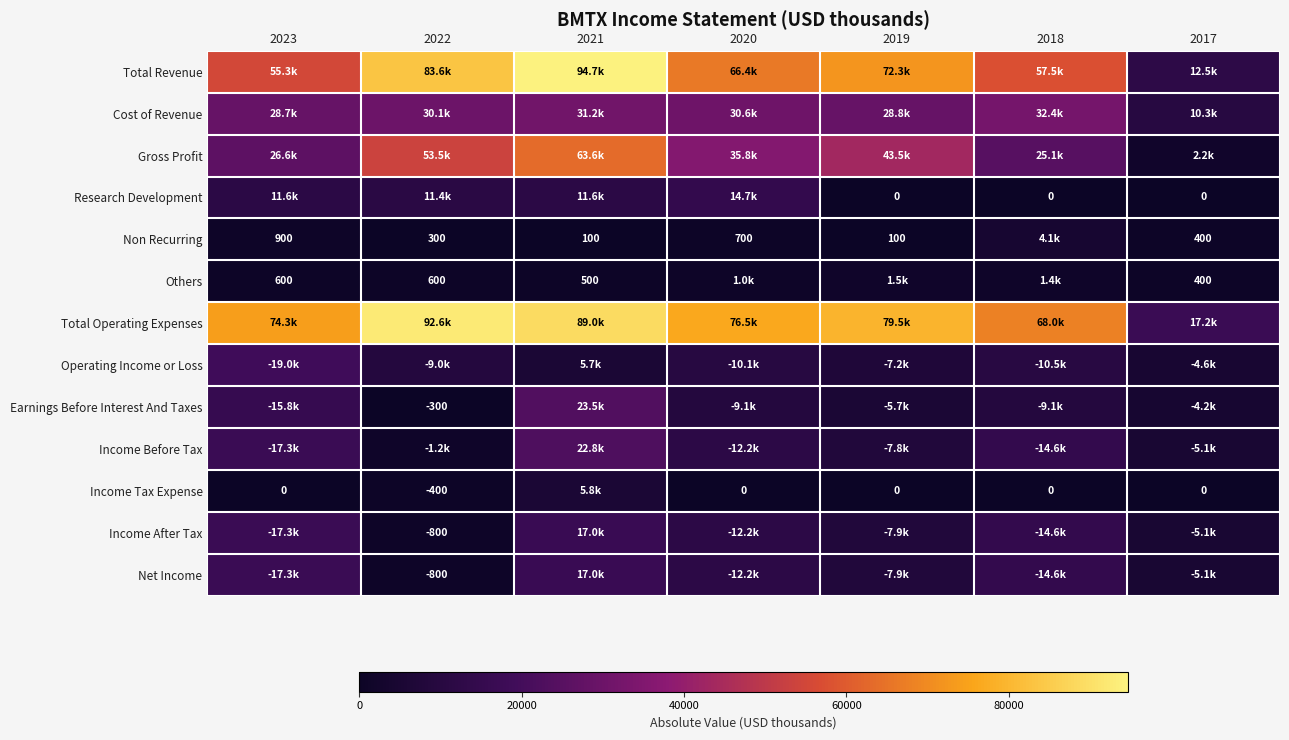

What is the sum of the Non Recurring values at 2021 and 2022?

400